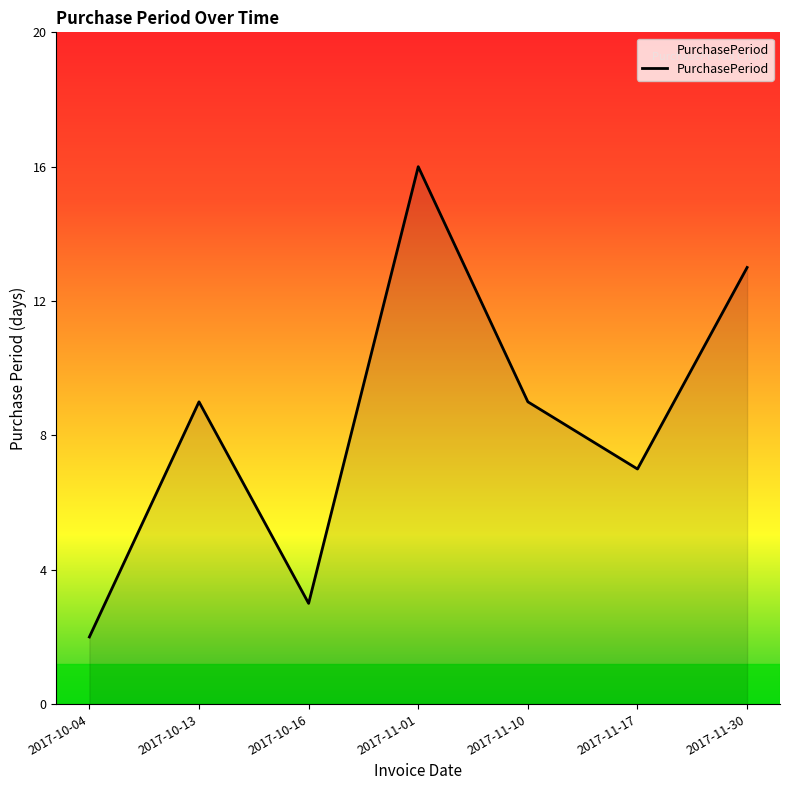

What is the change in value from 2017-10-16 to 2017-11-17?

+4